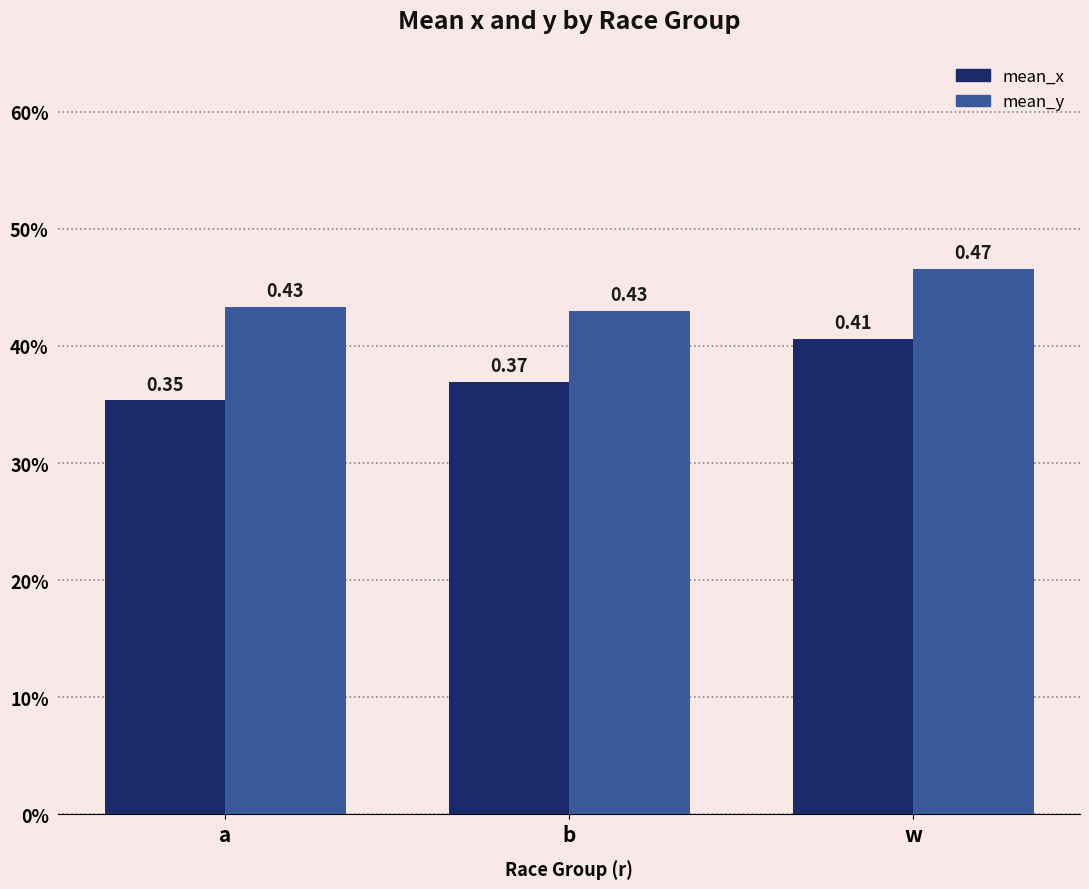

Is the value of mean_x at a greater than the value of mean_y at b?

No